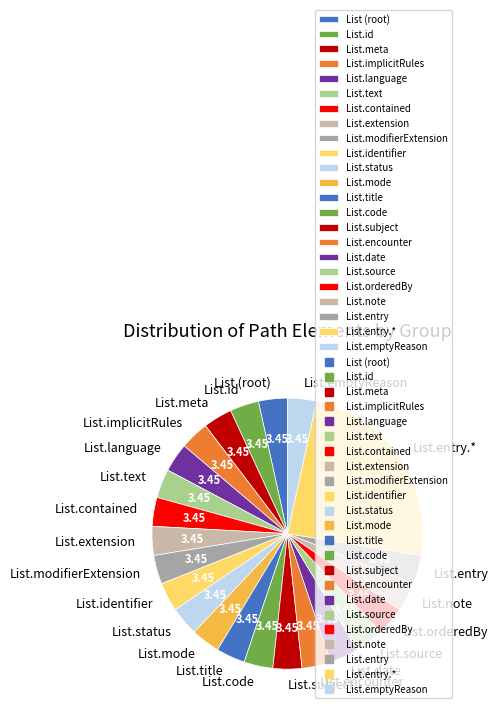

Approximately how many times larger is the value at List.status compared to List.implicitRules?

1.0